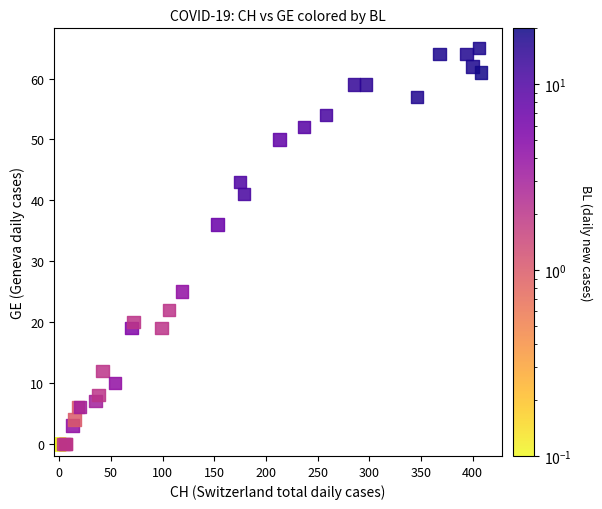

What Y value in the scatter plot is closest to 32?

36